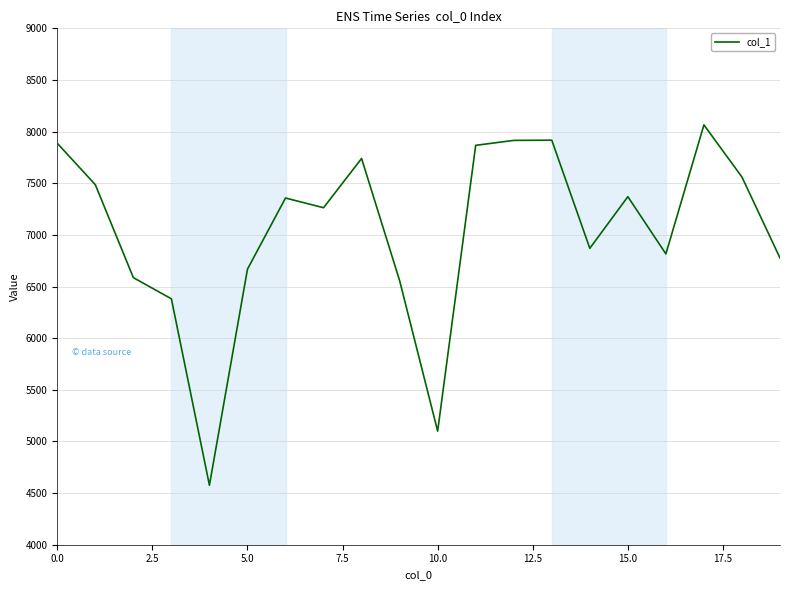

What is the smallest value displayed?

4576